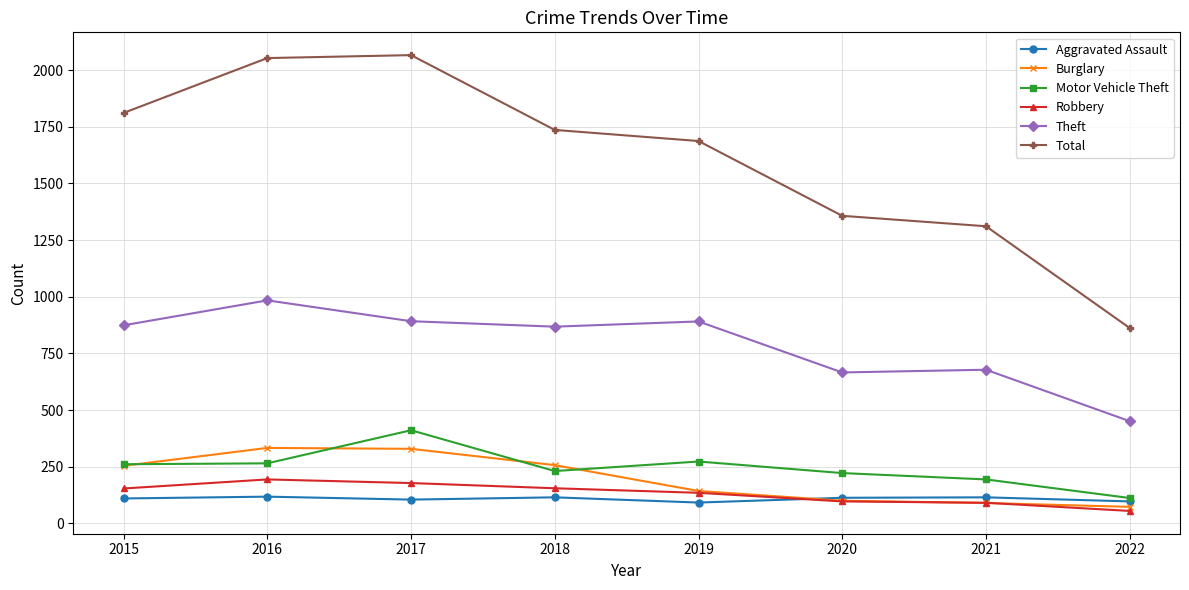

True or false: Robbery and Total intersect in this chart.

False